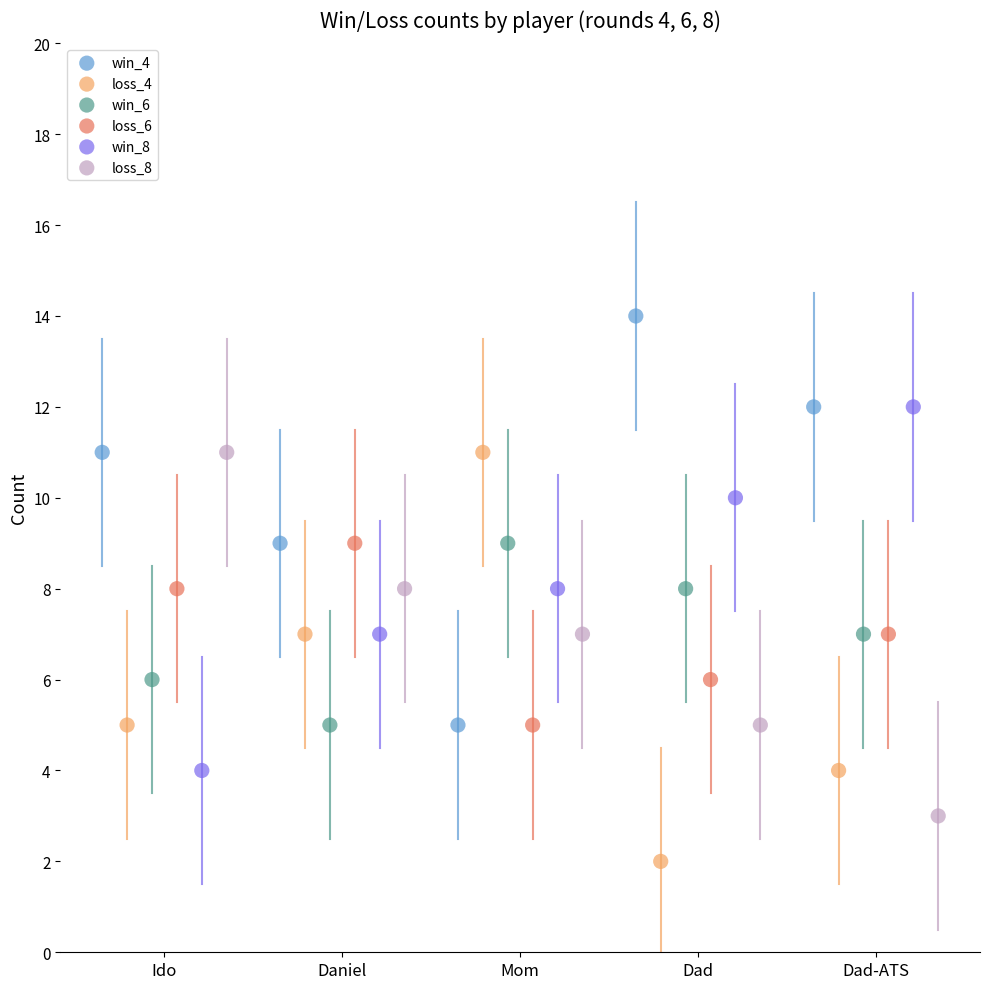

Which series reaches the minimum Y coordinate?

loss_4